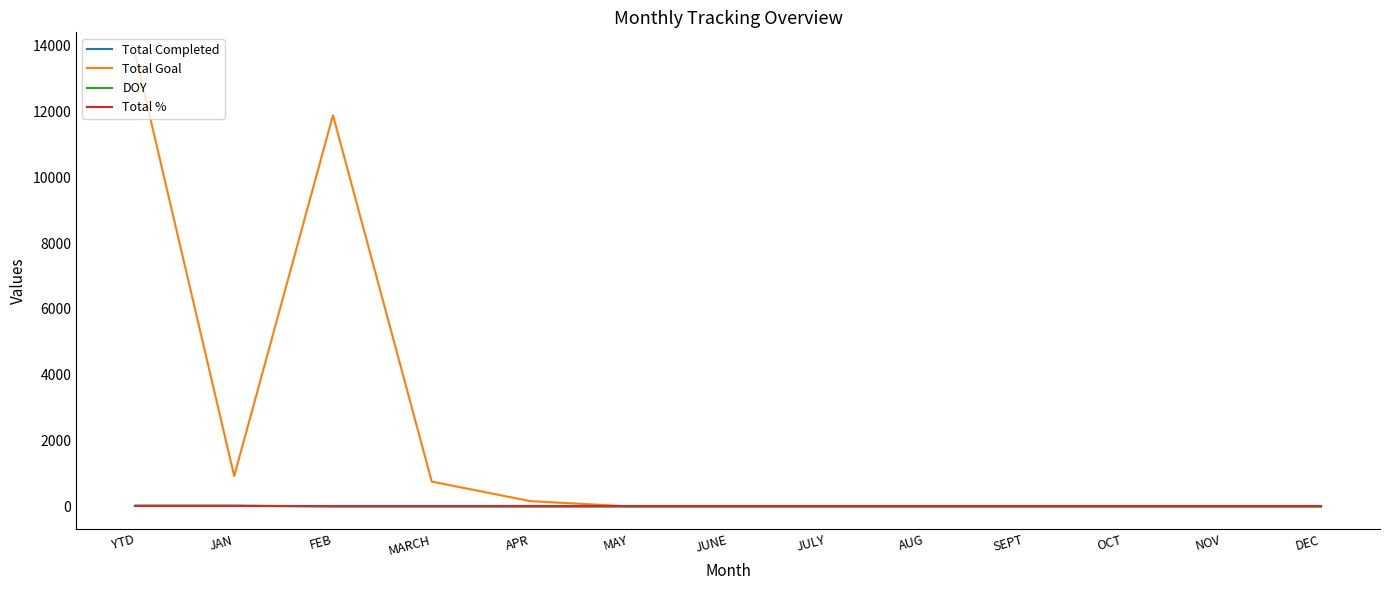

At which category is the sum across all series the highest?

YTD